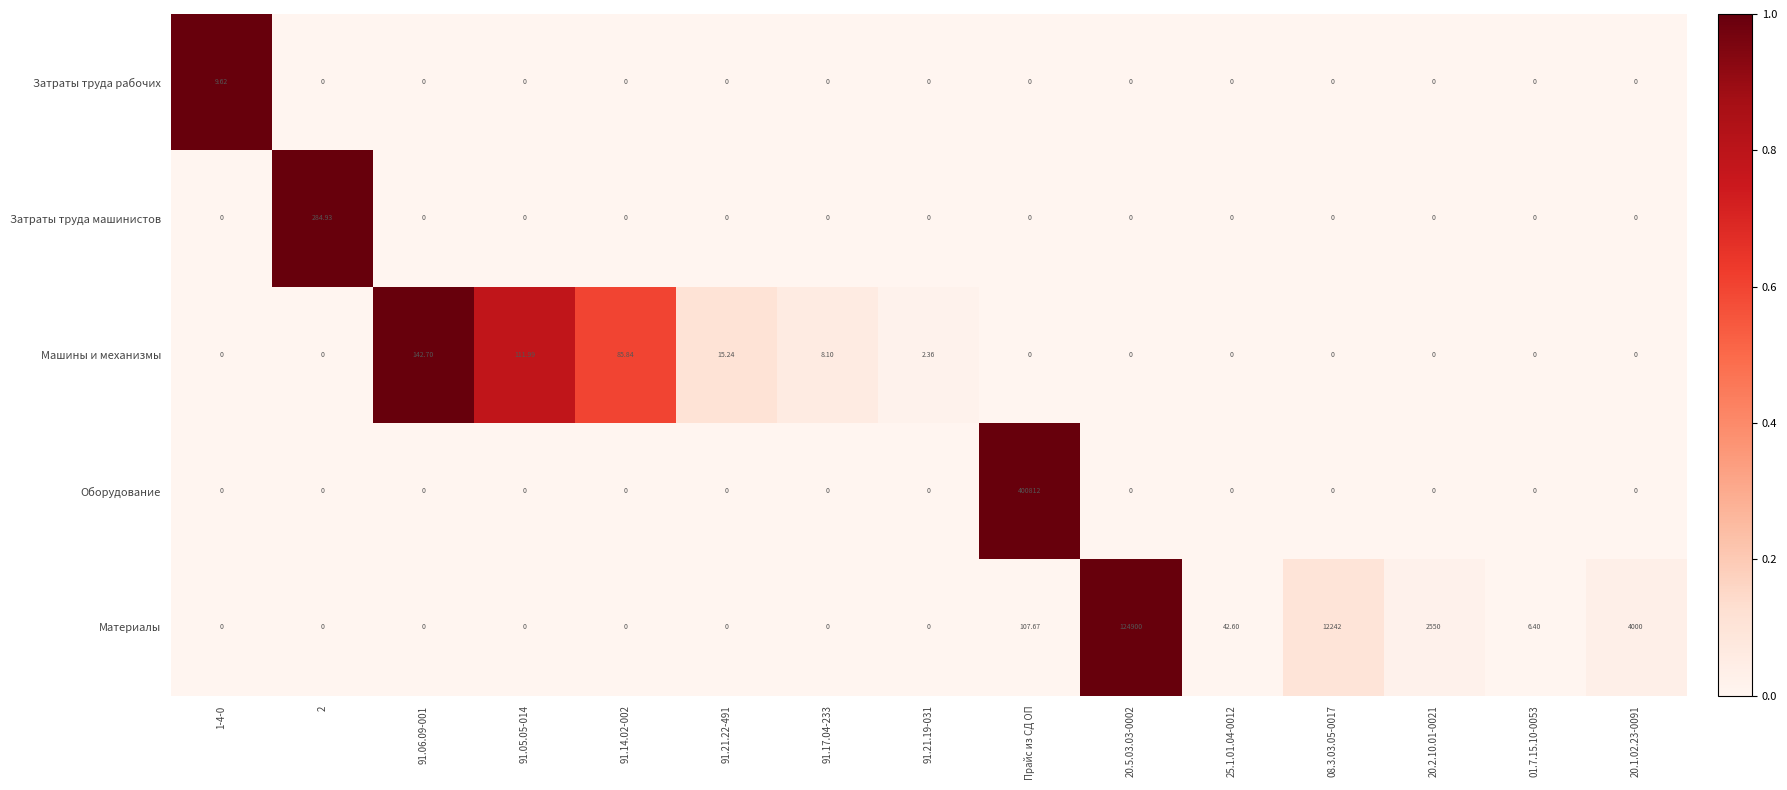

Between 1-4-0 and 01.7.15.10-0053, which series saw the biggest shift?

Затраты труда рабочих